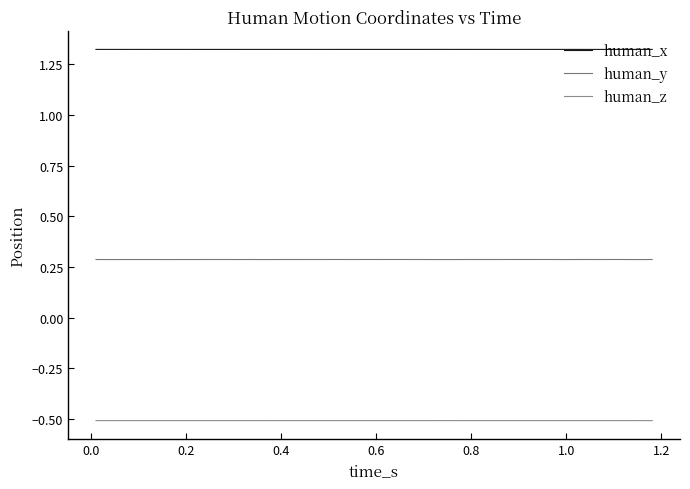

What is the value of the human_z point at the 19th from the left?

-0.5